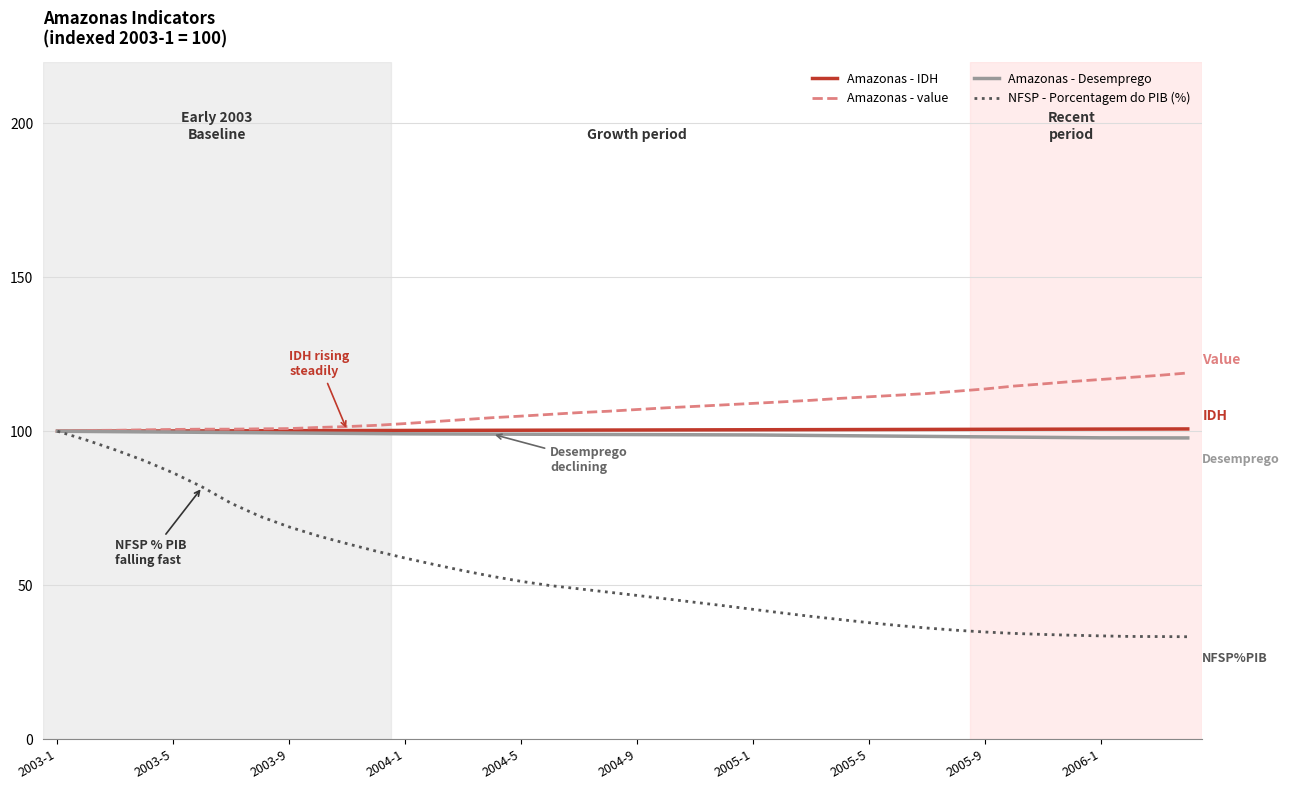

How many values in the NFSP - Porcentagem do PIB (%) series exceed 47?

20